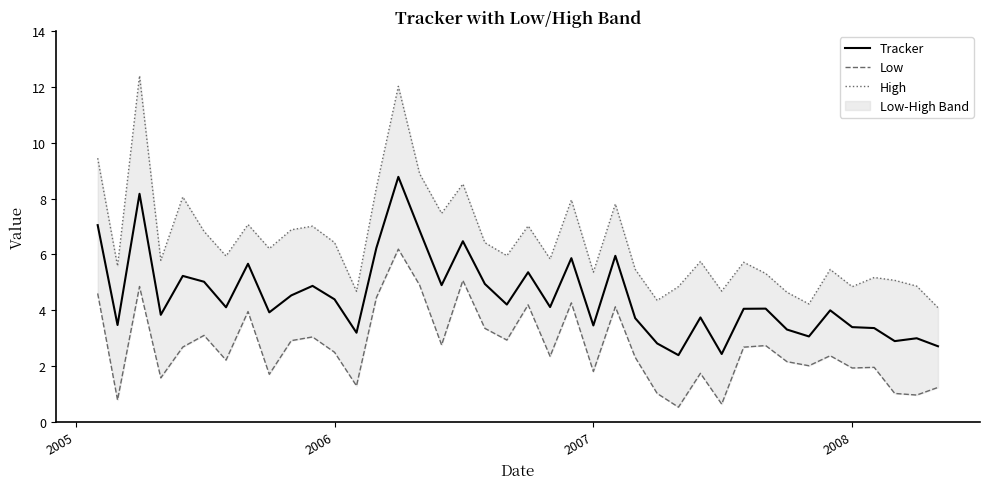

Is the value of Low at 39 greater than the value of High at 10?

No